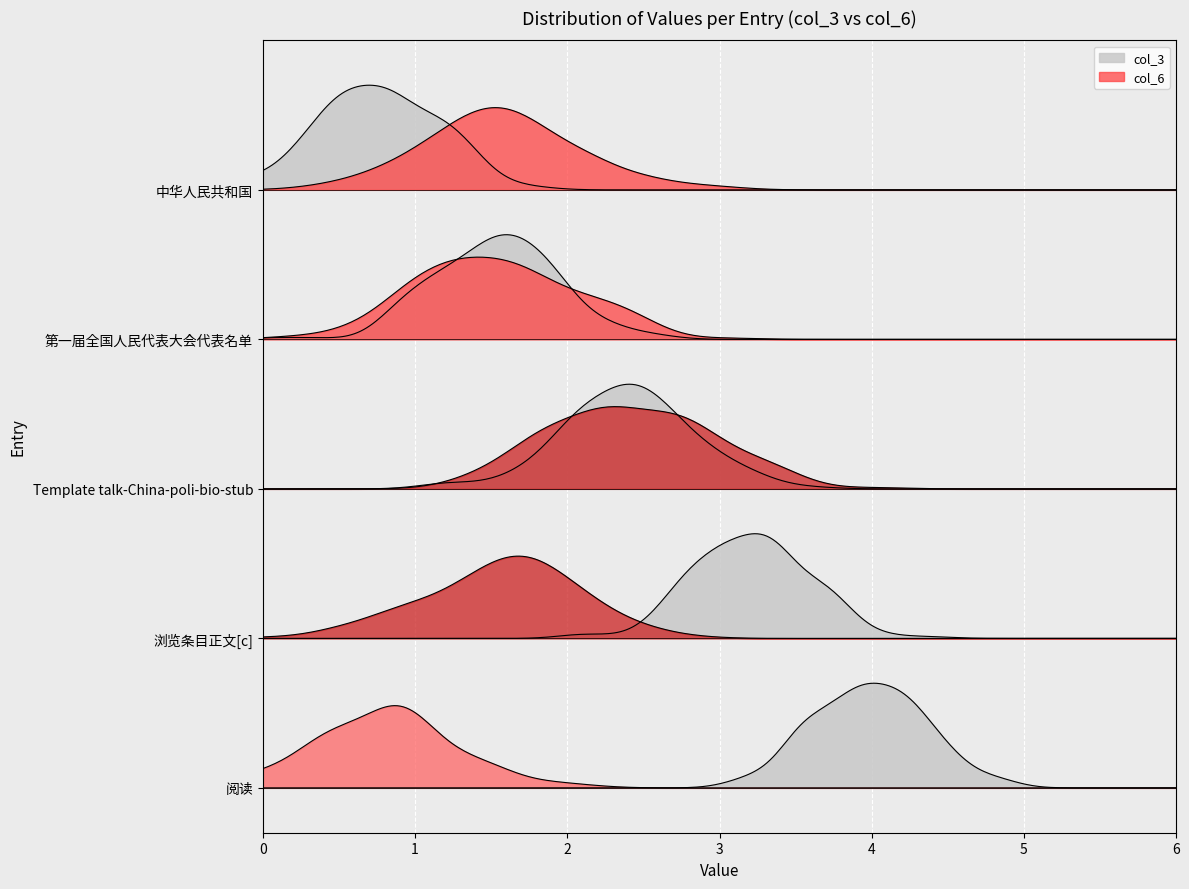

True or false: col_6 and col_3 cross at least once.

False